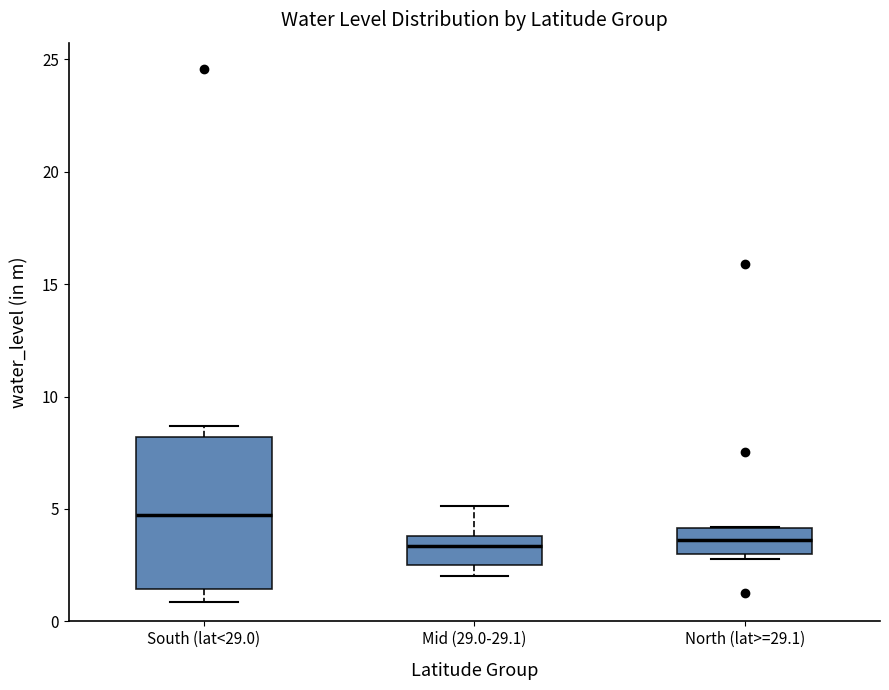

Reading left to right, transcribe this box plot: for each box, give where its median line is, the range the box spans, and where its two whiskers end, as read against the y-axis. The values are not printed on the chart, so give them approximately, as read against the axis.

South (lat<29.0): median 4.5, box 1.5 to 8.0, whiskers 1.0 to 8.5
Mid (29.0-29.1): median 3.5, box 2.5 to 4.0, whiskers 2.0 to 5.0
North (lat>=29.1): median 3.5, box 3.0 to 4.0, whiskers 3.0 (just below the box's lower edge) to 4.0